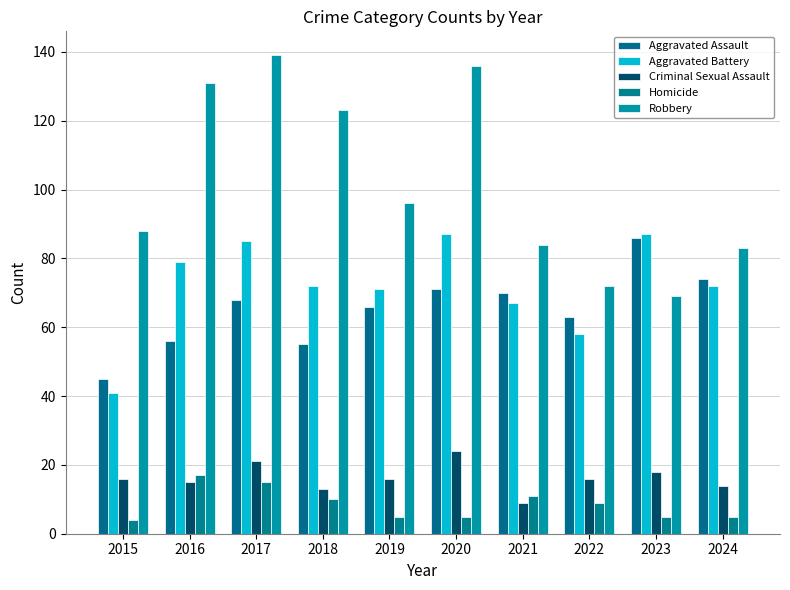

Is it true that Robbery equals 72 at 2022?

True